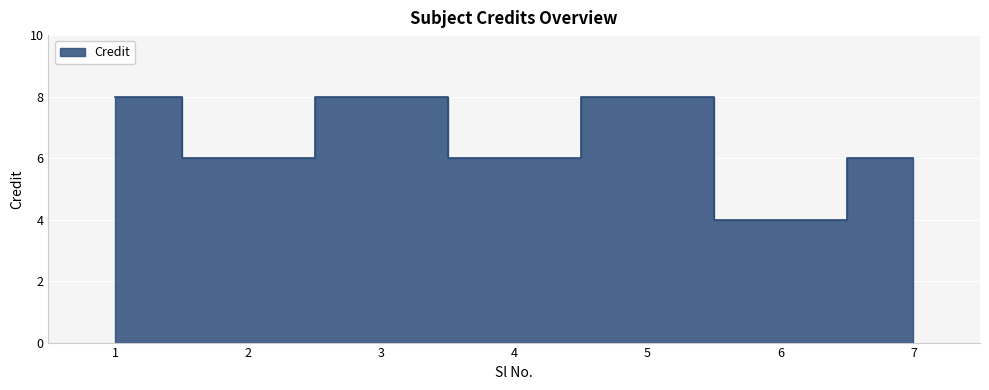

Between 4 and 5, which is larger?

5